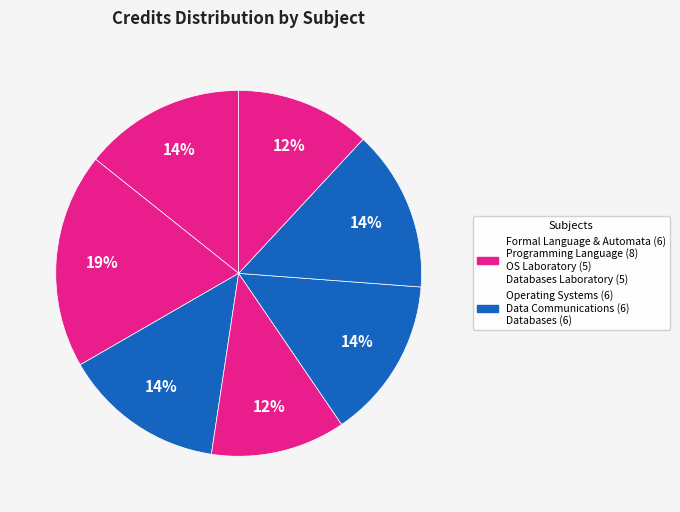

Rank the categories by value from lowest to highest.

Operating Systems Laboratory, Databases Laboratory, Formal Language and Automata, Operating Systems, Data Communications, Databases, Programming Language